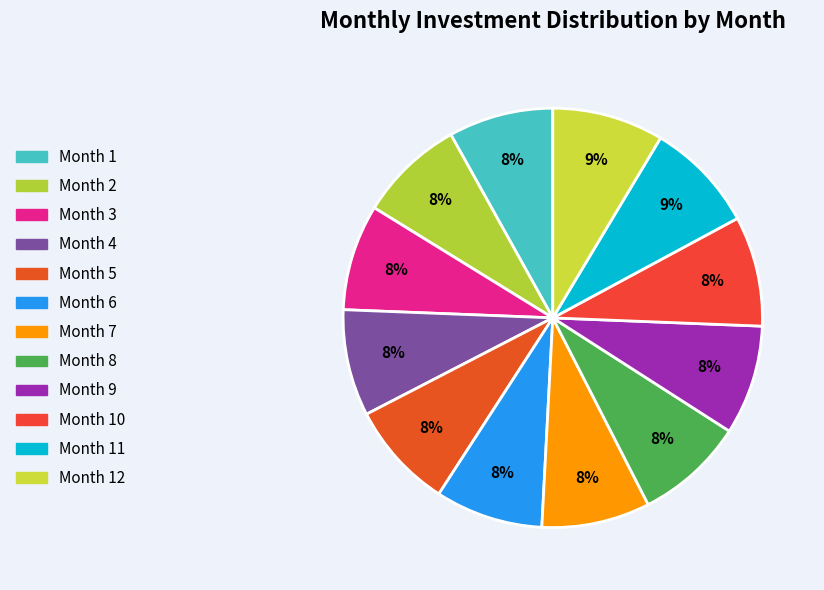

To the nearest percent, what is the difference between the largest and smallest slice percentages?

1%